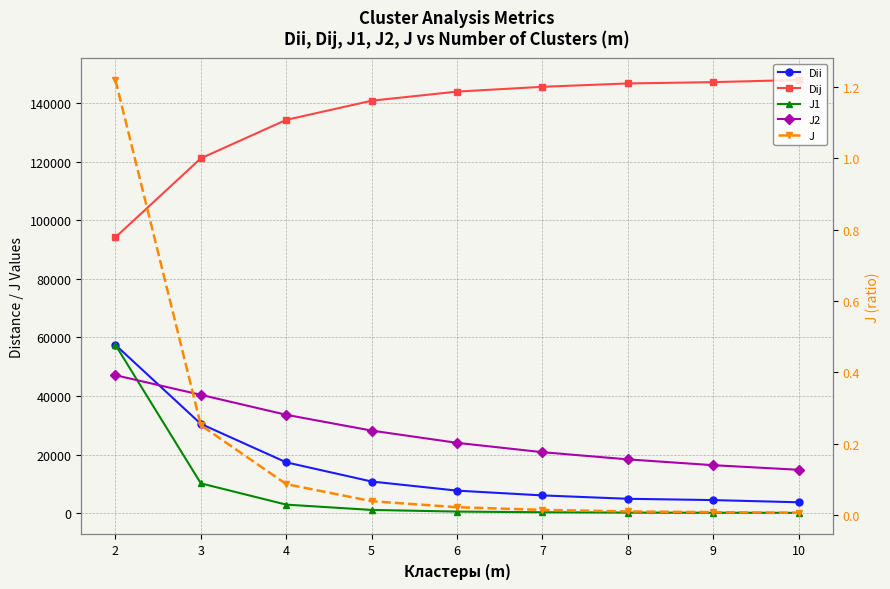

What is the total value across all series at 4?

188046.2